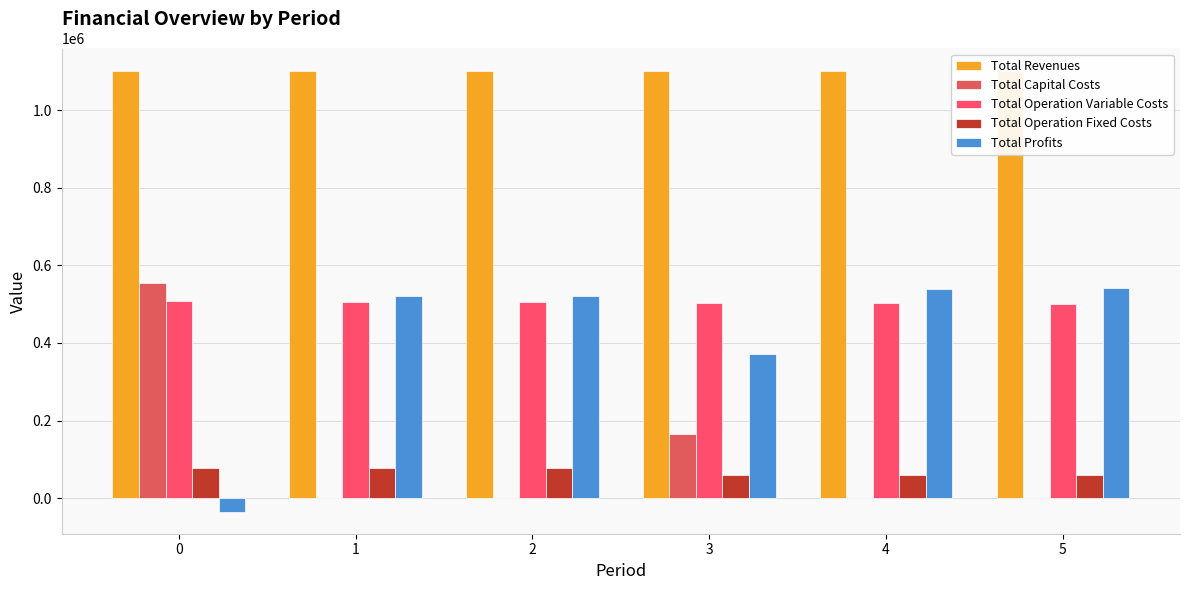

At which label does Total Profits first exceed 520965?

2